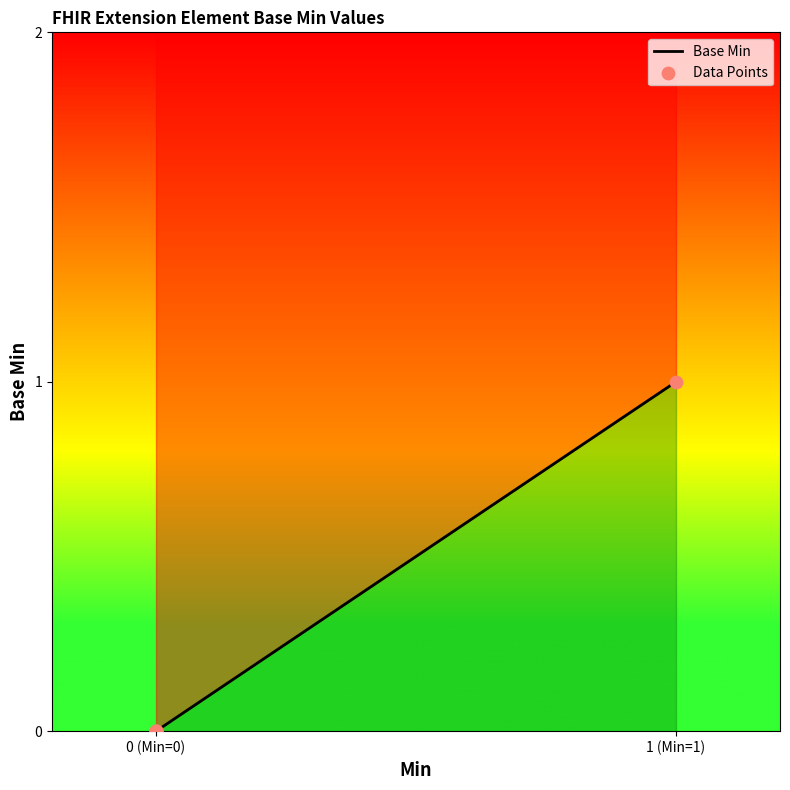

What is the change in value from Extension.id to Extension.url?

+1